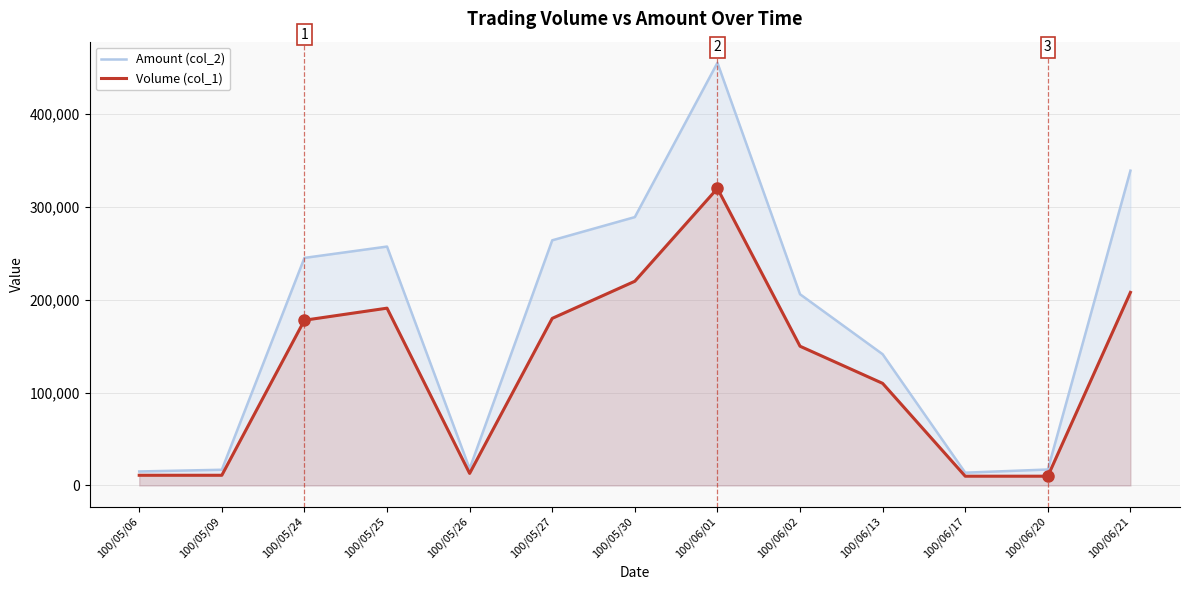

What is the total value across all series at 100/06/01?

775300